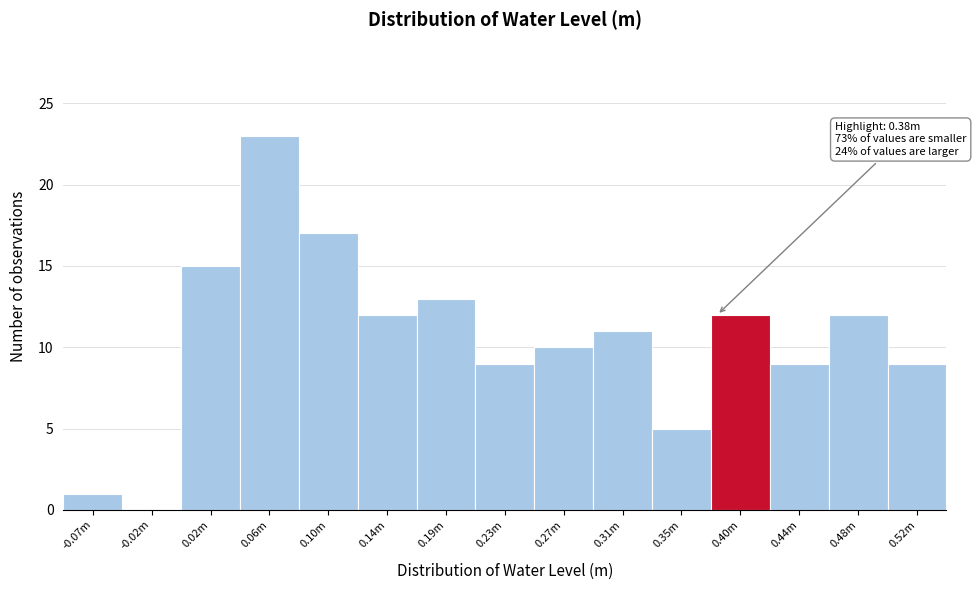

Reading left to right, what are all the values shown in this chart?

-0.07m=1	-0.02m=0	0.02m=15	0.06m=23	0.10m=17	0.14m=12	0.19m=13	0.23m=9	0.27m=10	0.31m=11	0.35m=5	0.40m=12	0.44m=9	0.48m=12	0.52m=9